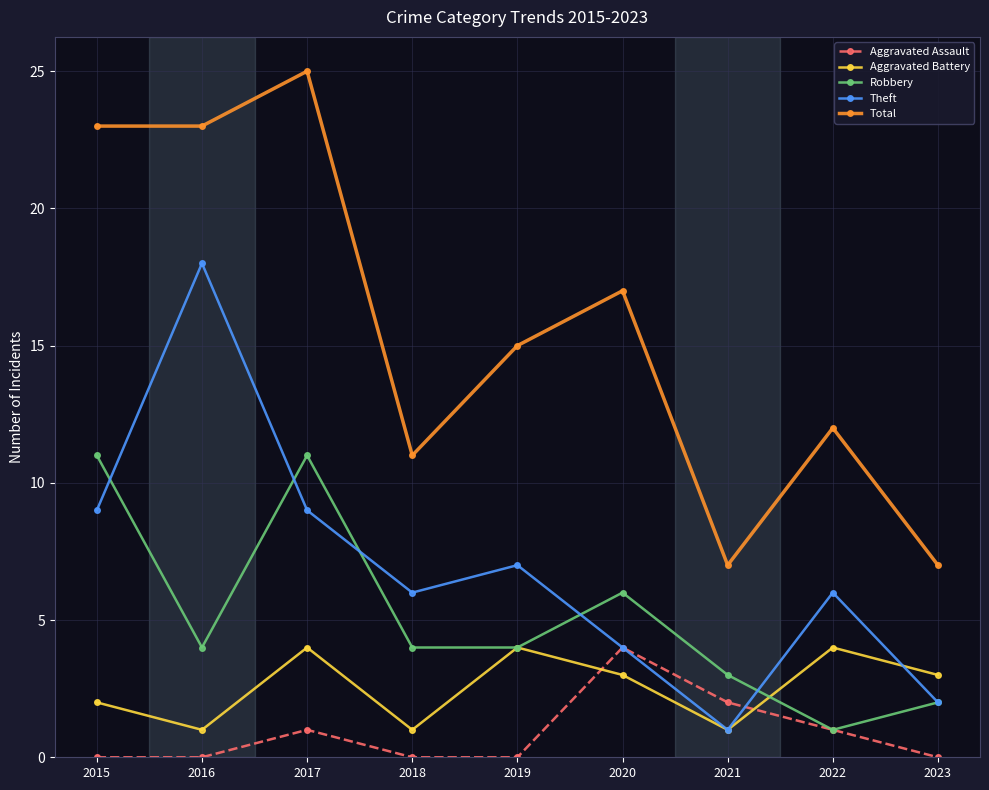

The Aggravated Assault series shows 1 at 2015. True or false?

False